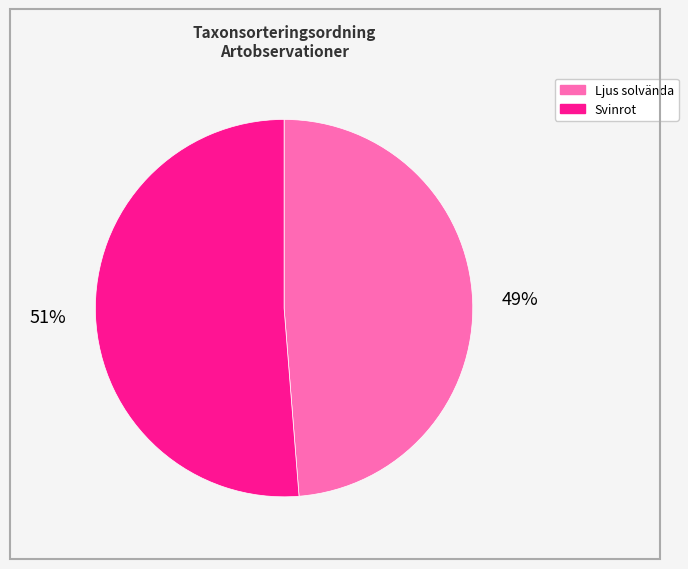

How many segments does this pie chart have?

2